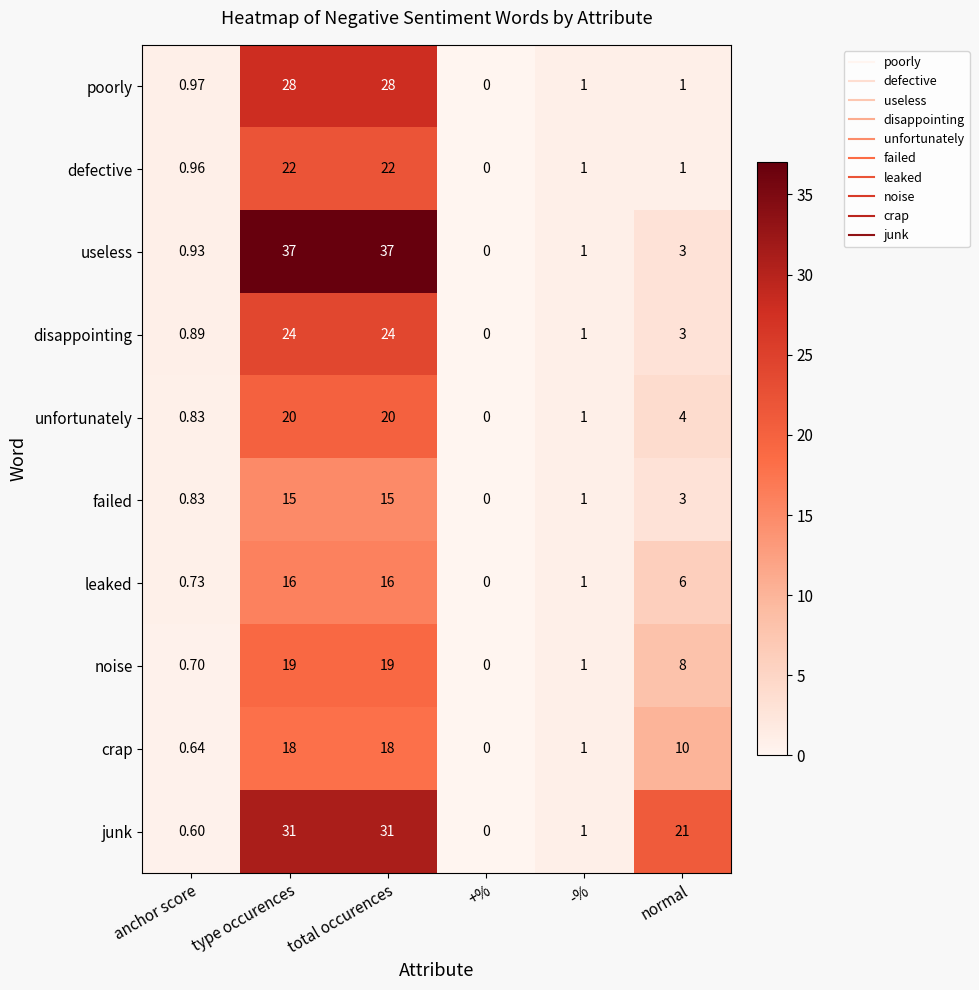

Which series has the largest total across all categories?

junk